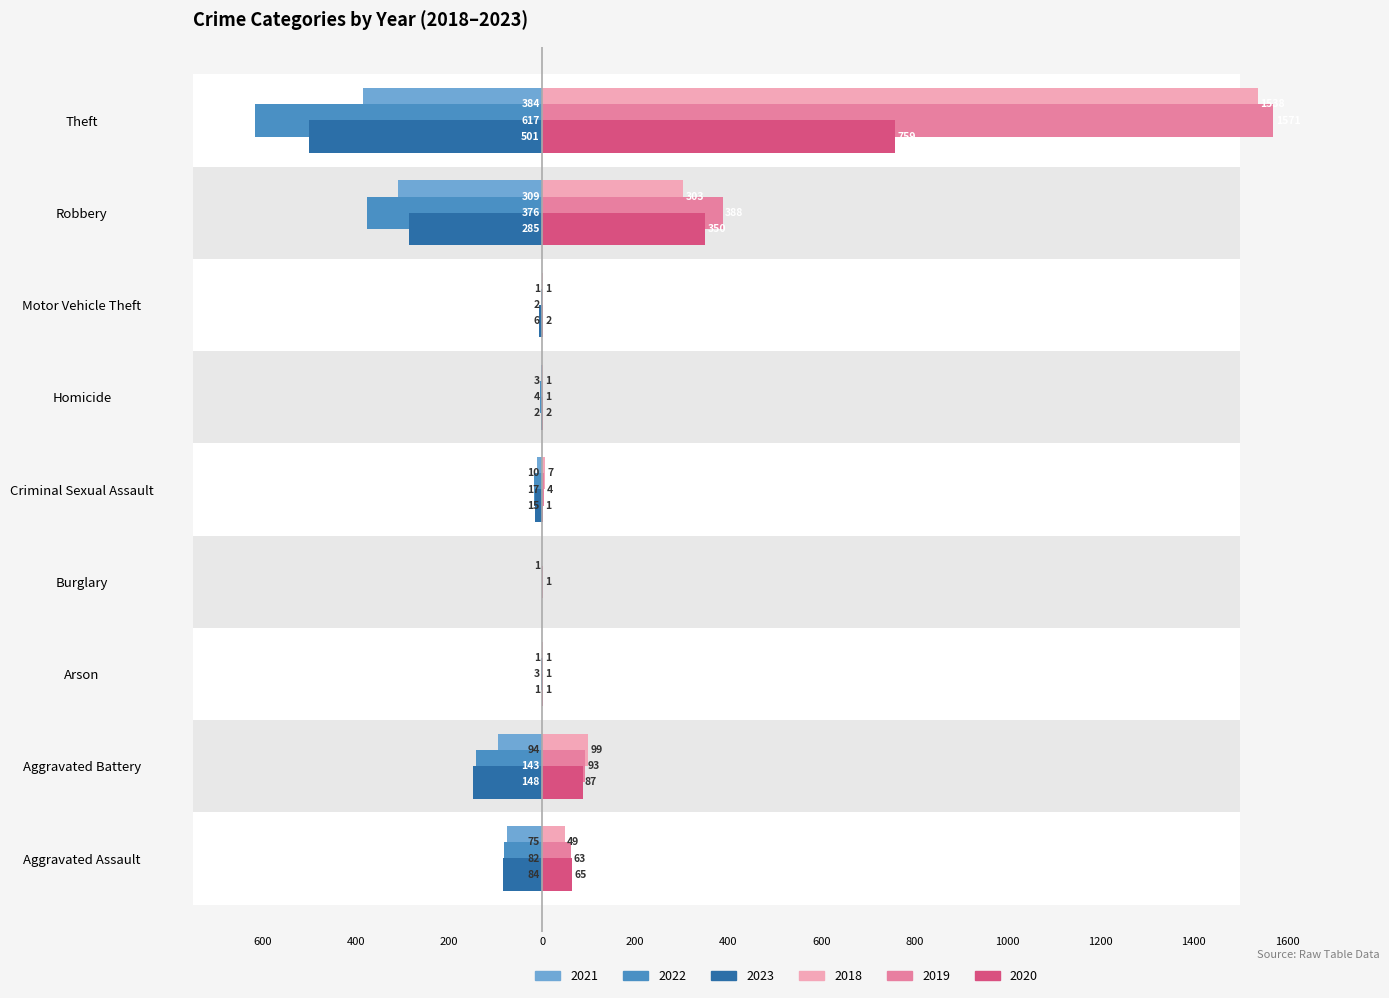

What is the sum of all 2019 values?

2122